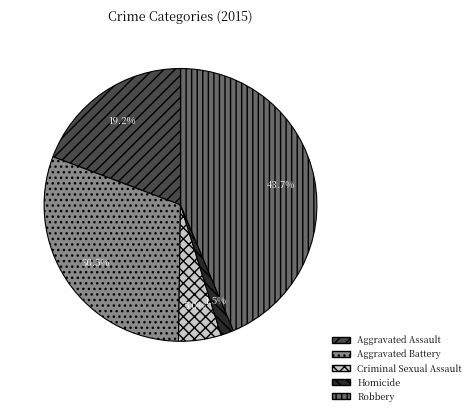

How many segments does this pie chart have?

5